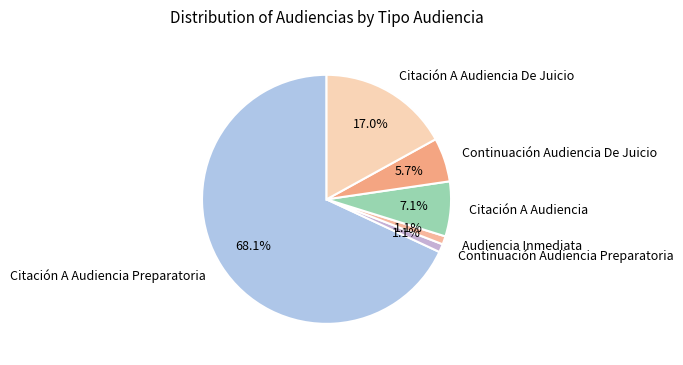

Approximately how many times larger is the value at Continuación Audiencia De Juicio compared to Citación A Audiencia?

0.8